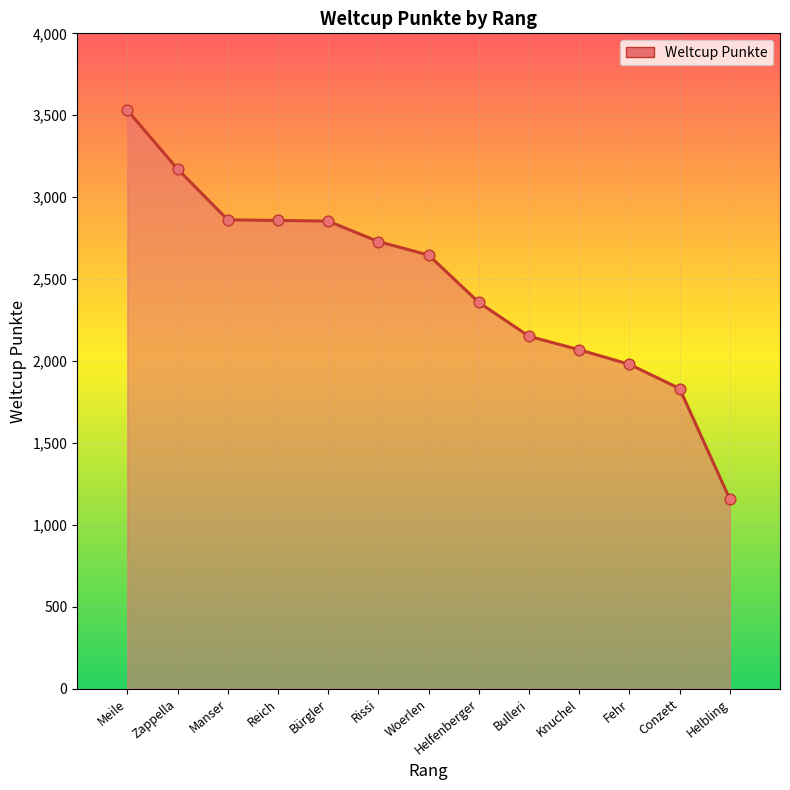

Between Helbling and Woerlen, which is larger?

Woerlen